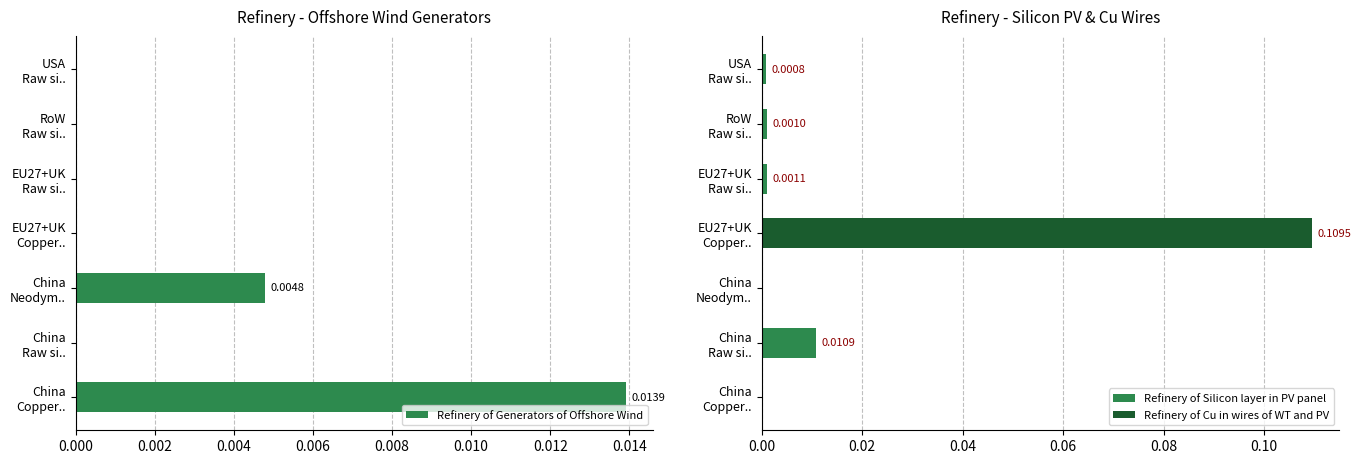

How many bars are there in total?

21